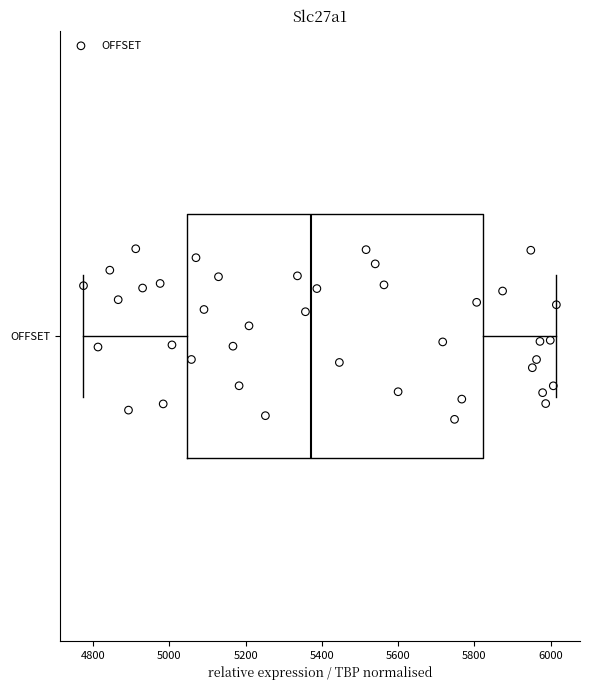

Transcribe this box plot: give where the median line is, the range the box spans, and where the two whiskers end, as read against the x-axis. The values are not printed on the chart, so give them approximately, as read against the axis.

median 5380, box 5040 to 5820, whiskers 4780 to 6020